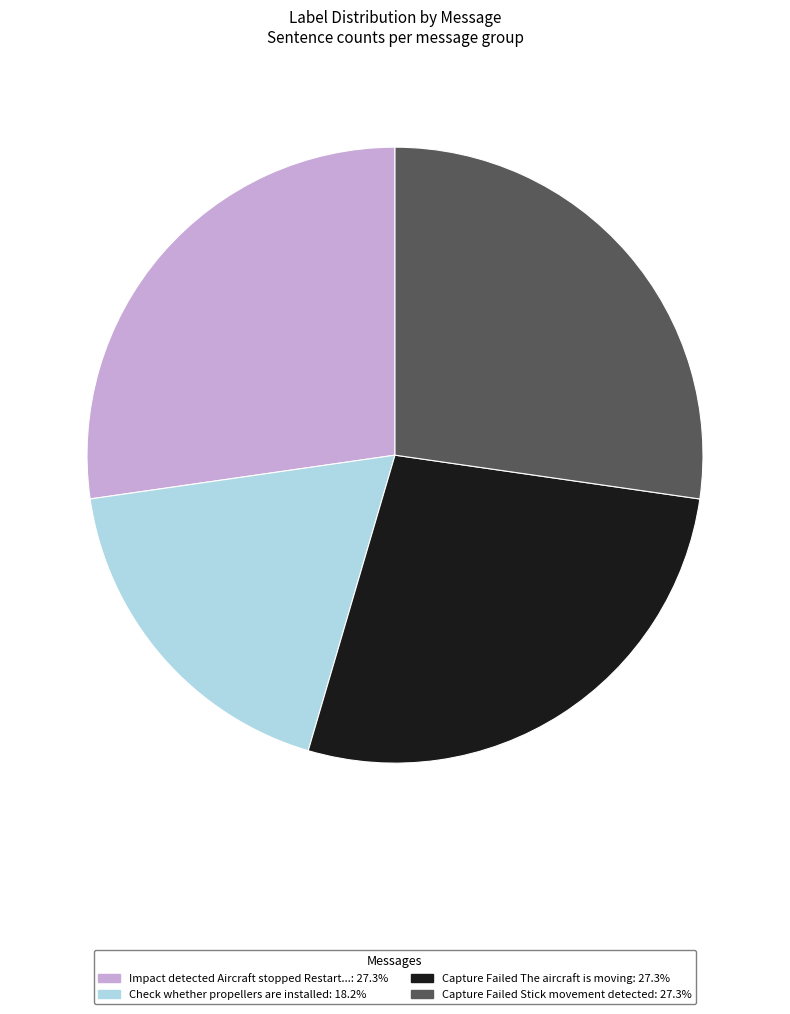

Is there any slice that represents more than half of the pie?

No